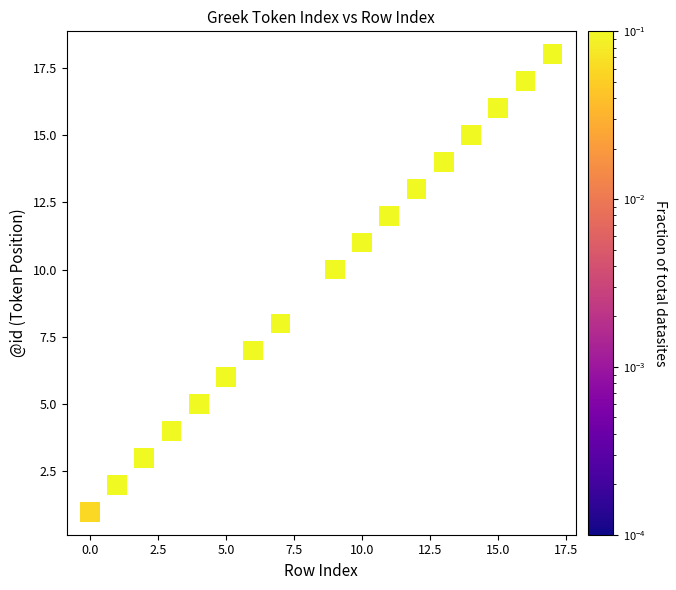

What is the range of X values (max minus min)?

17